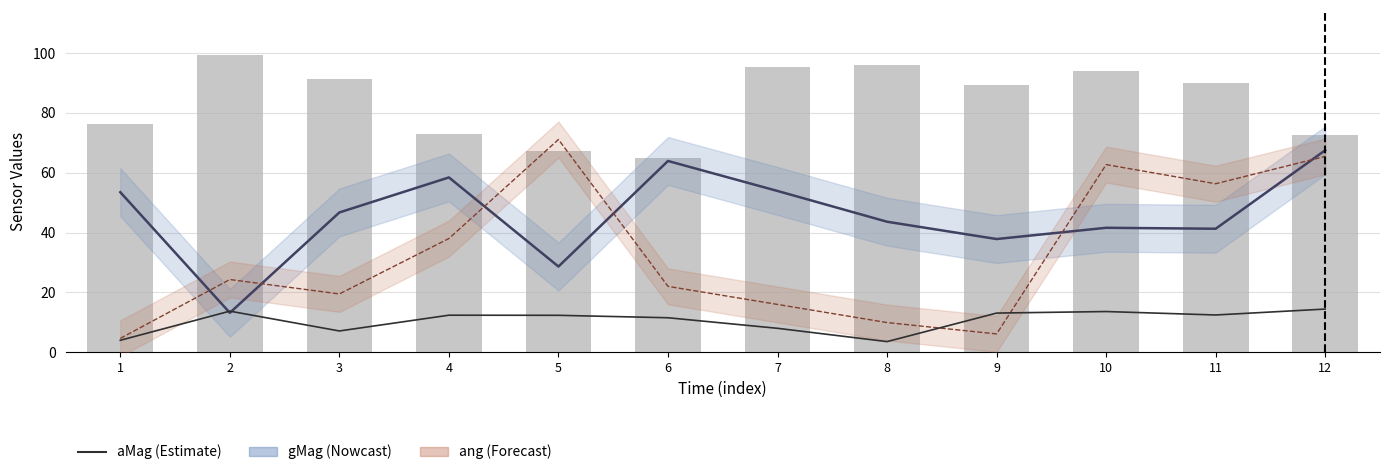

True or false: aMag has a value of 6.7 at 9.

False